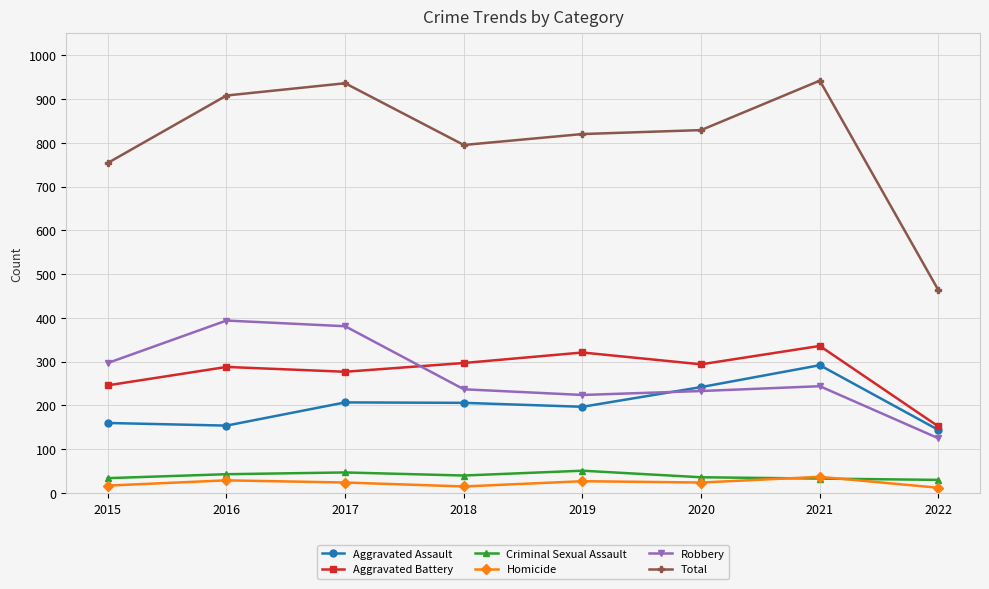

Which category has the highest value in the Aggravated Assault series?

2021